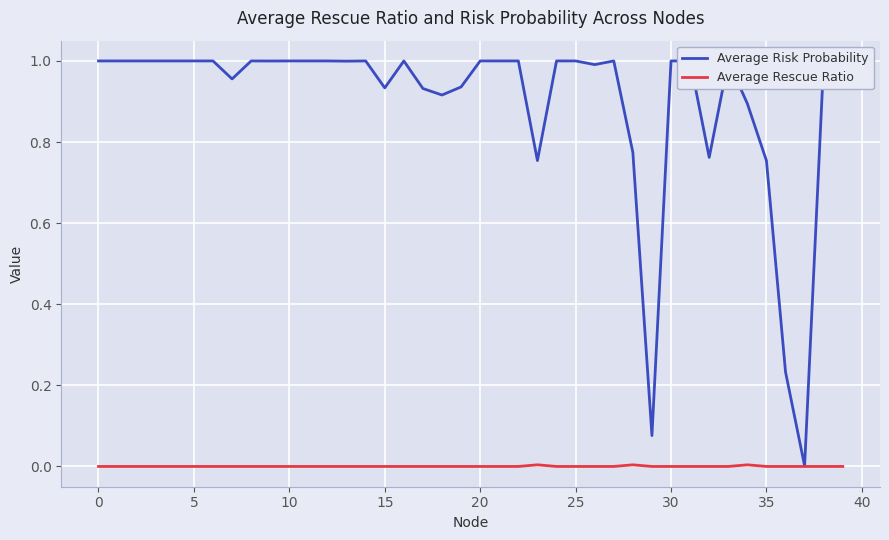

List the series in order of their overall mean, lowest first.

Average Rescue Ratio, Average Risk Probability